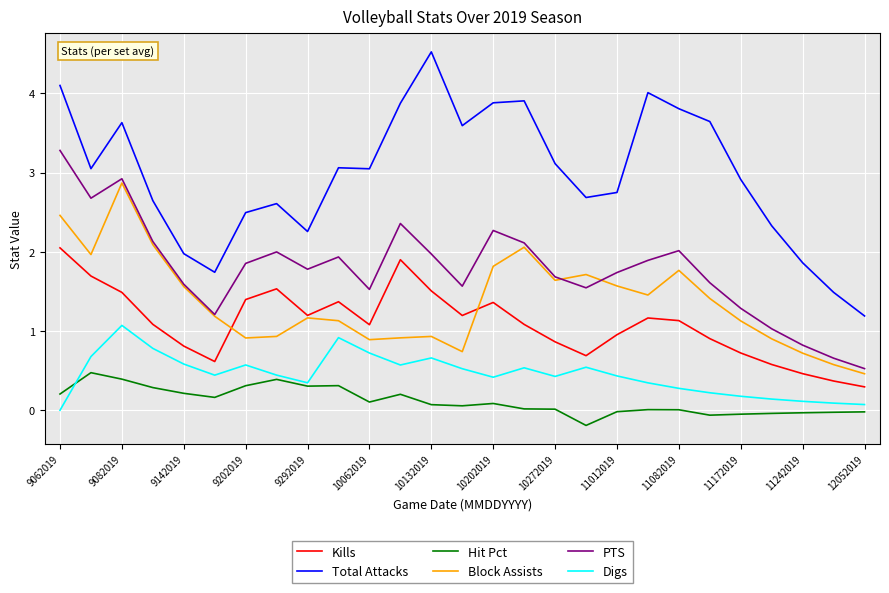

Which series has the largest total across all categories?

Total Attacks